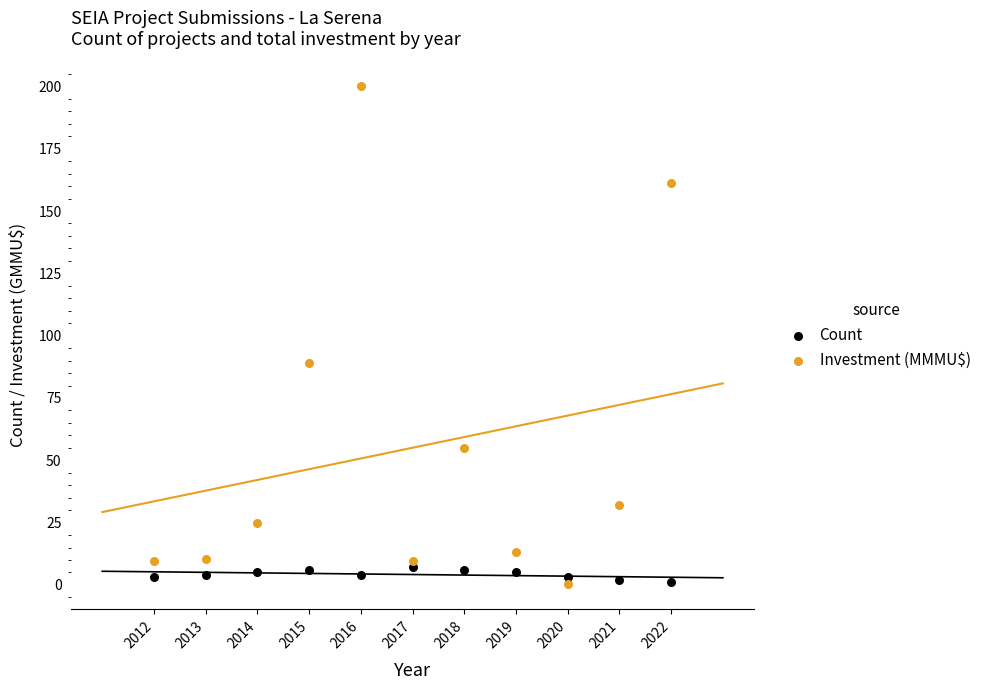

Across all data points, what is the range of X values (max minus min)?

10.0